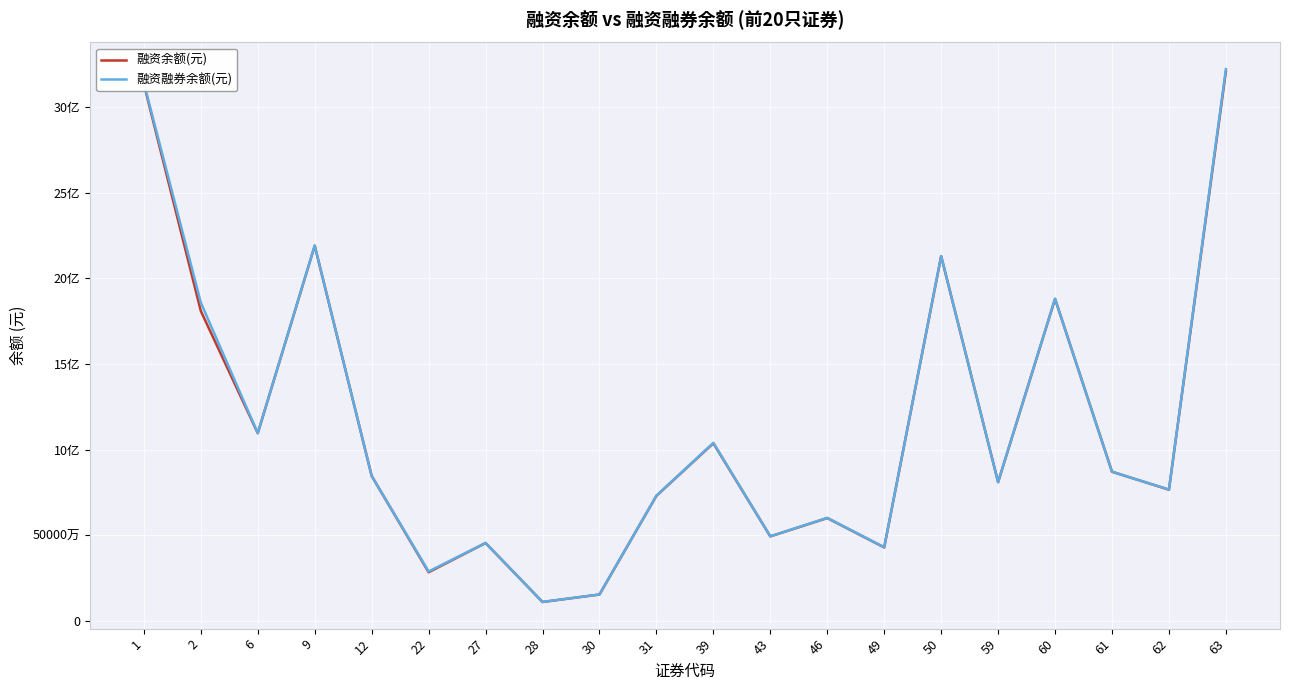

What are all the series names shown in the legend?

融资余额(元), 融资融券余额(元)